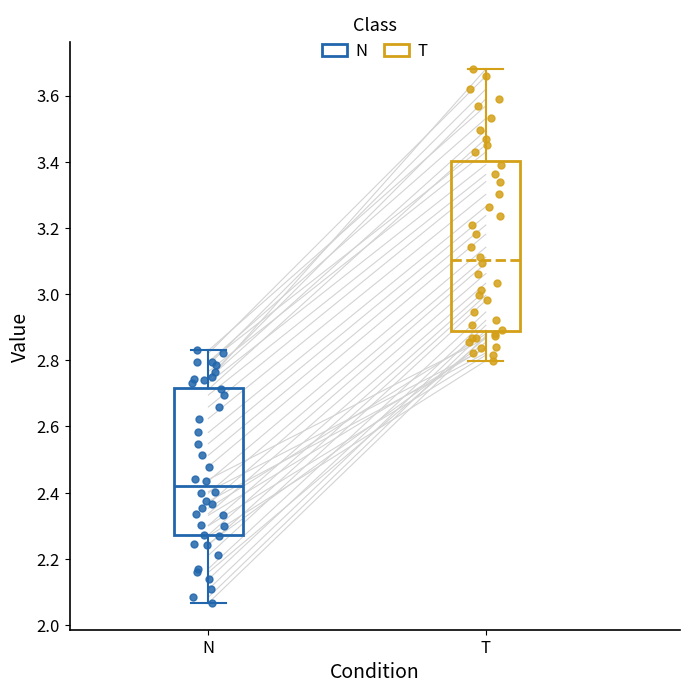

Where is the lower edge of the box for T on the y-axis? The values are not printed on the chart, so give them approximately, as read against the axis.

2.88